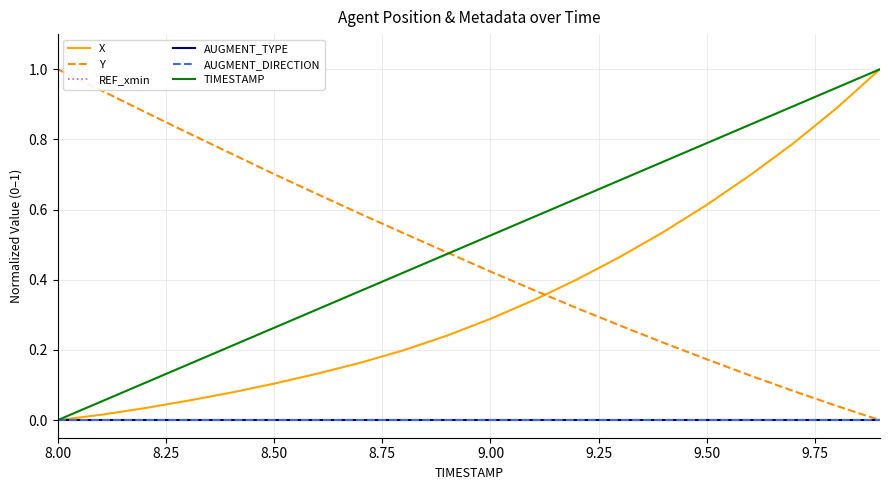

Does the chart display data point markers on the line(s)?

No